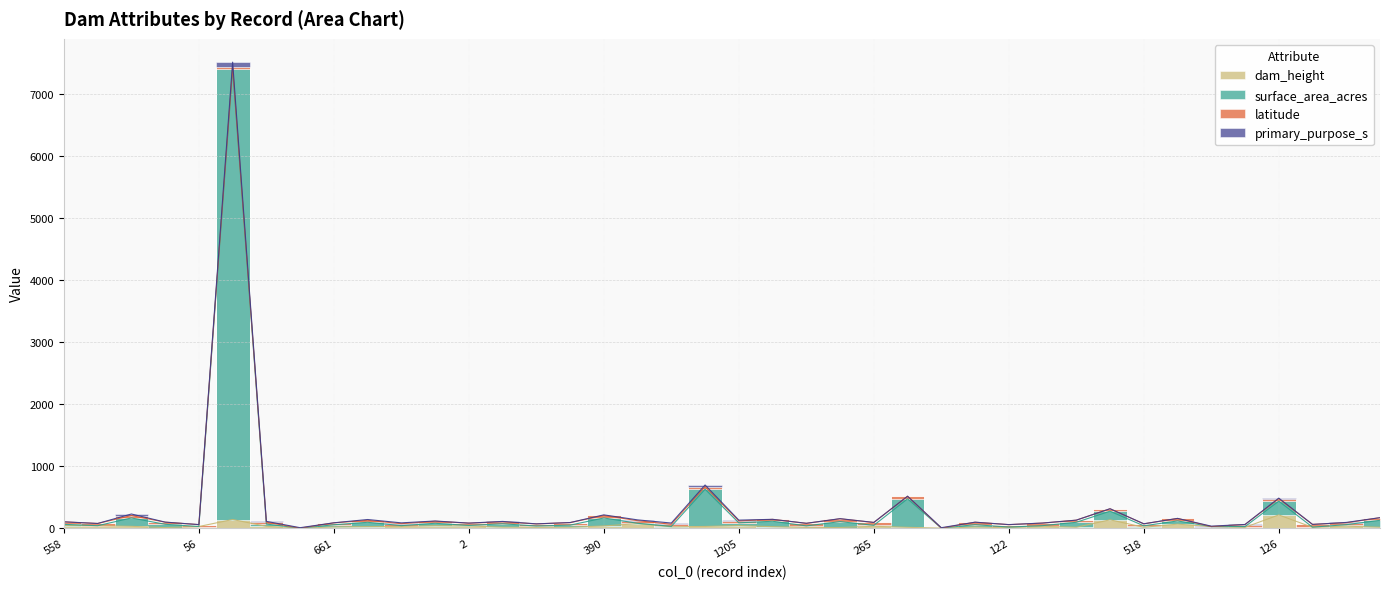

At how many categories does at least one series exceed 1992?

1